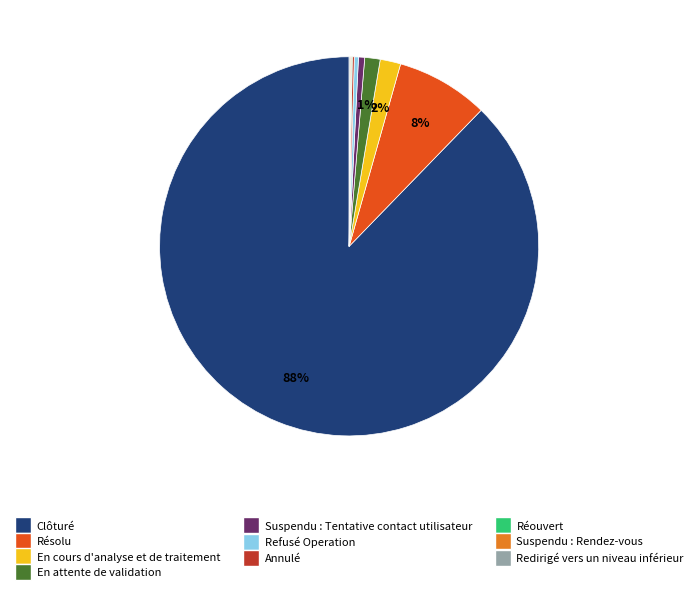

To the nearest percent, what is the difference between the largest and smallest slice percentages?

88%